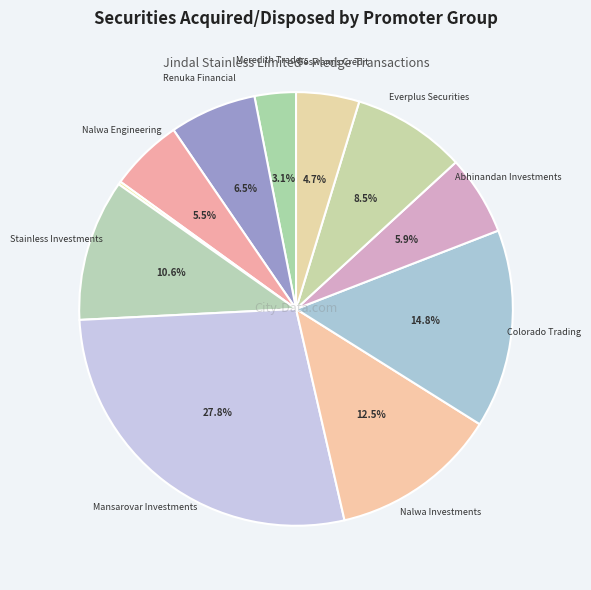

To the nearest percent, what is the difference between the largest and smallest slice percentages?

28%